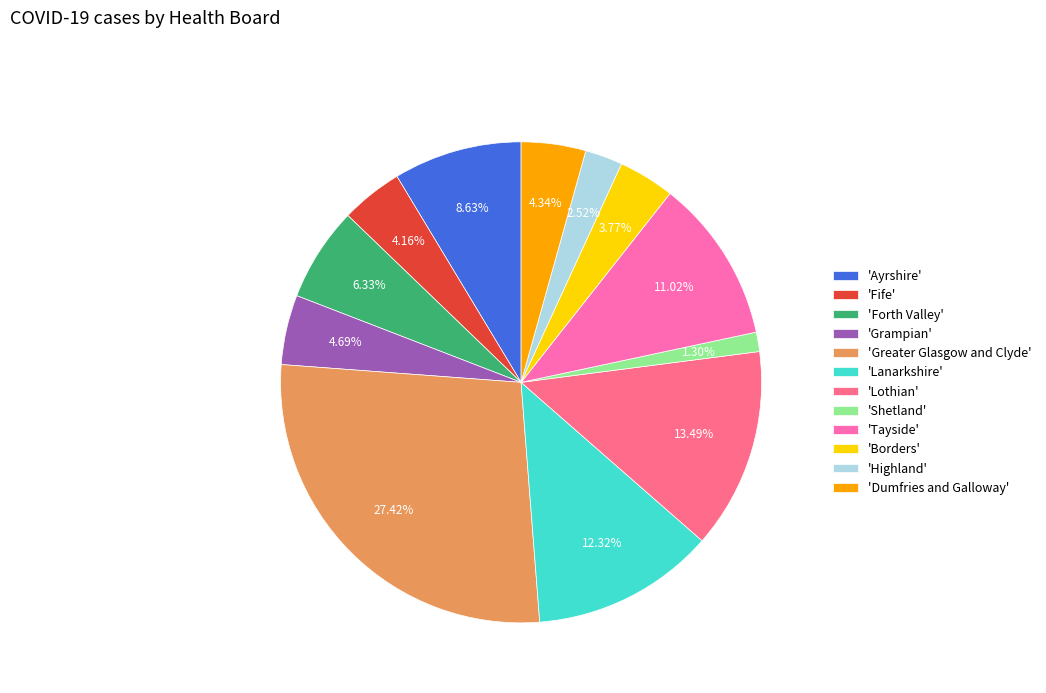

What is the ratio of the value at 'Lanarkshire' to the value at 'Fife'?

3.0